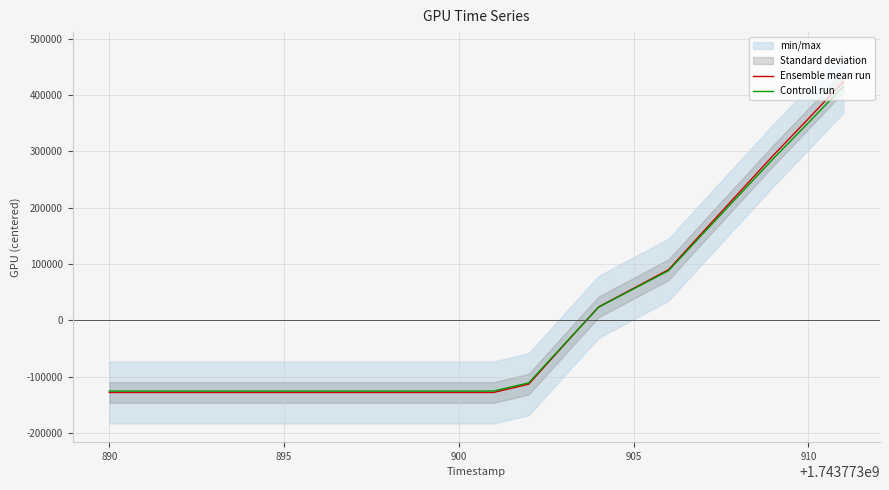

The Ensemble mean run series shows -128340.4 at 895. True or false?

True